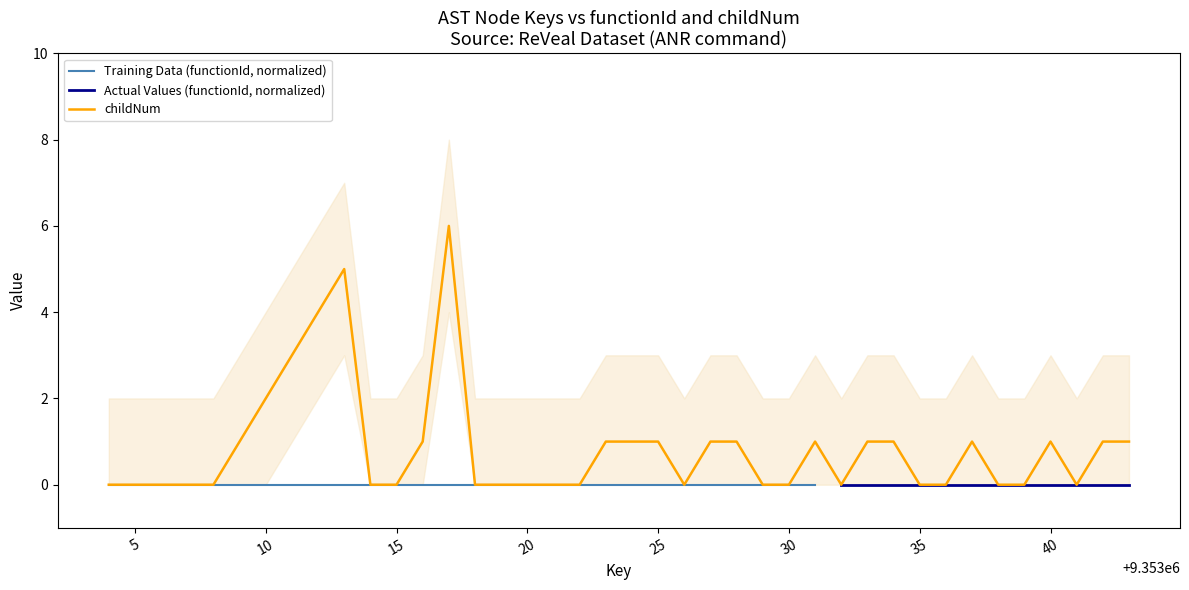

True or false: the data shows 0 at 10.

True